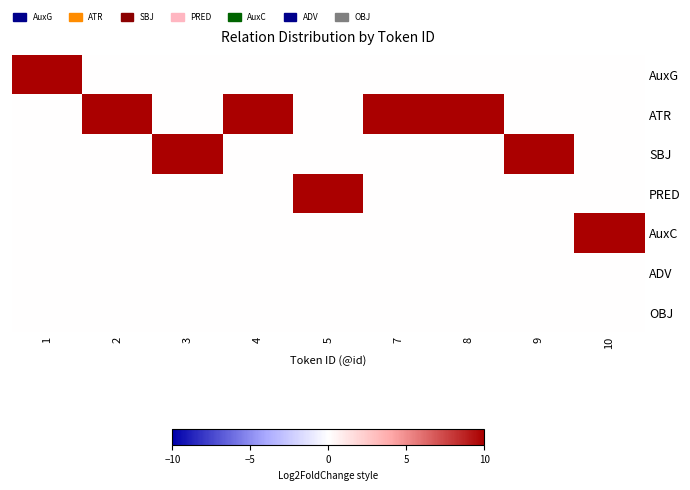

Which series changed the most between 1 and 9?

AuxG